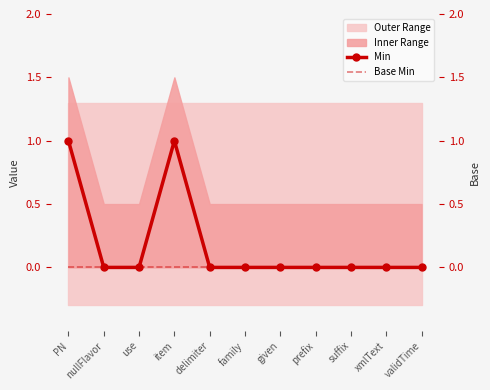

Which series has the largest range (max minus min)?

Min